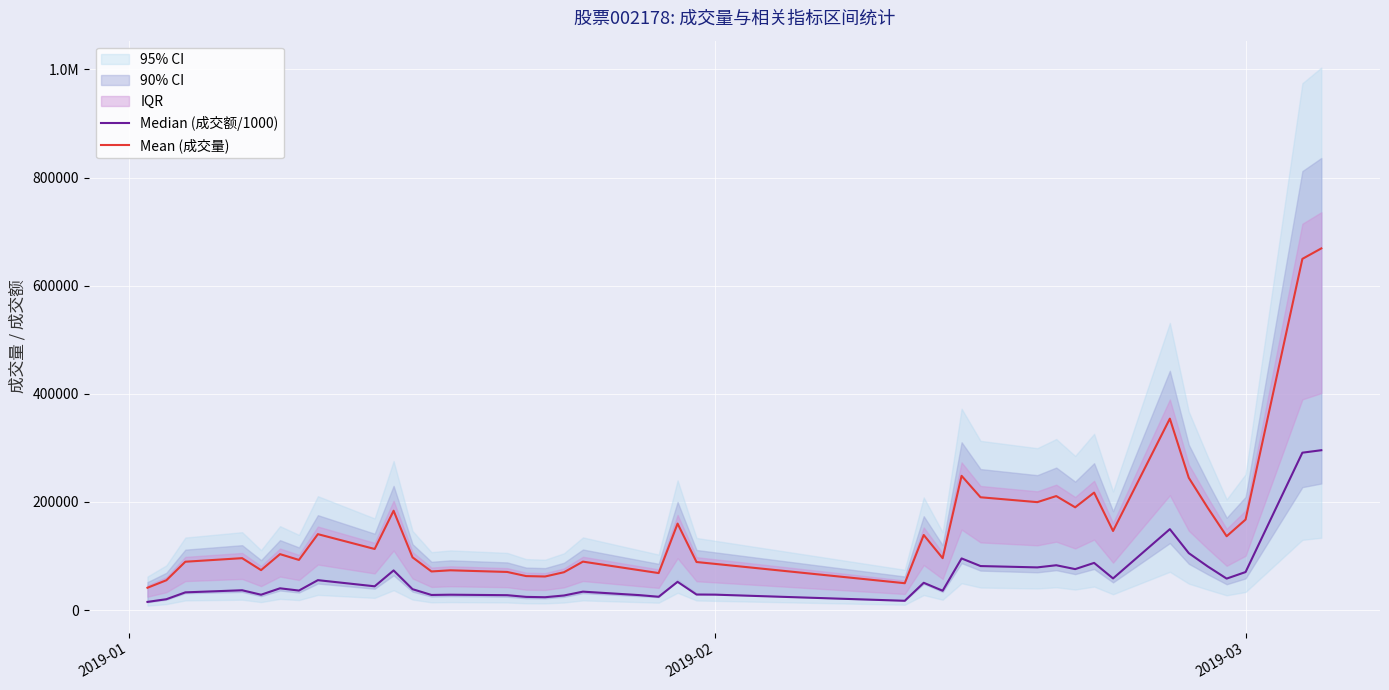

What is the sum of all Mean (成交量) values?

6180911.0